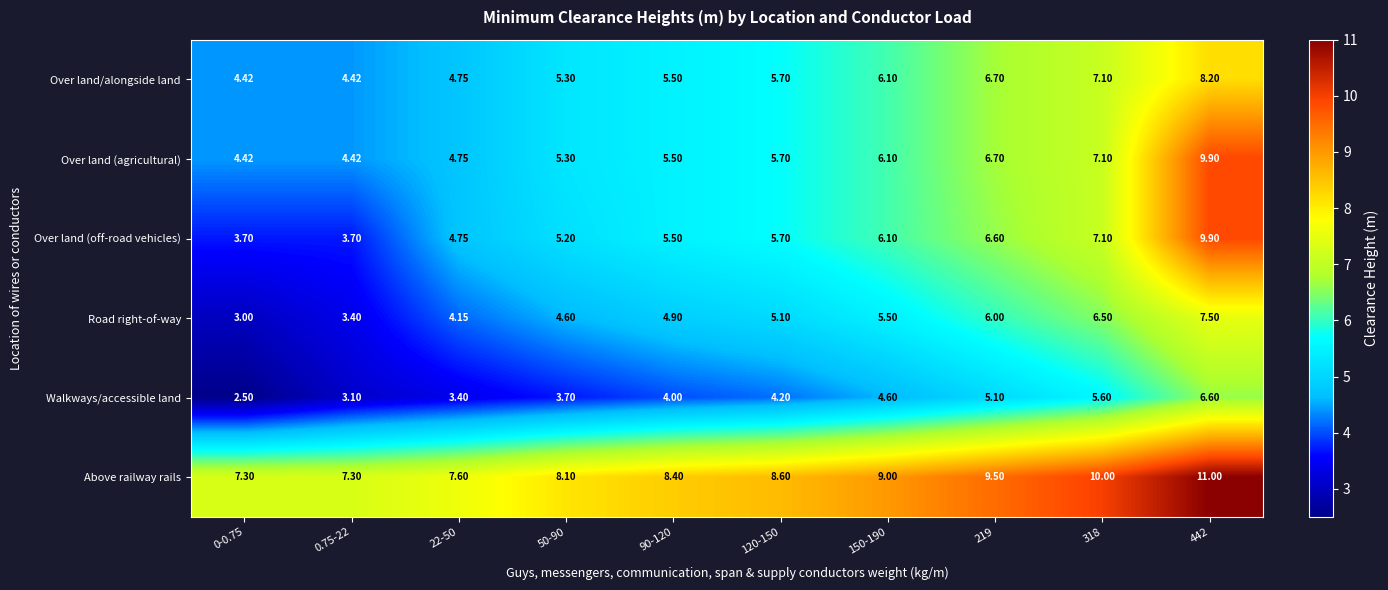

Is the value of Above railway rails at 0-0.75 greater than the value of Over land/alongside land at 318?

Yes